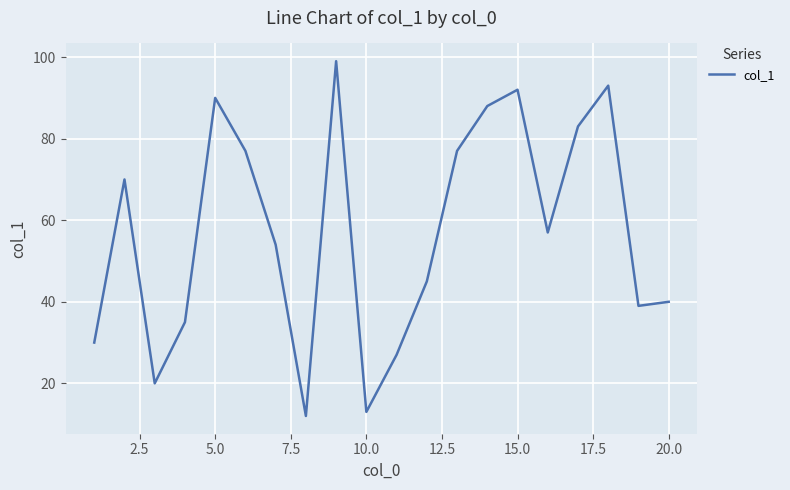

Reading left to right, transcribe all the data shown in this chart.

30	70	20	35	90	77	54	12	99	13	27	45	77	88	92	57	83	93	39	40